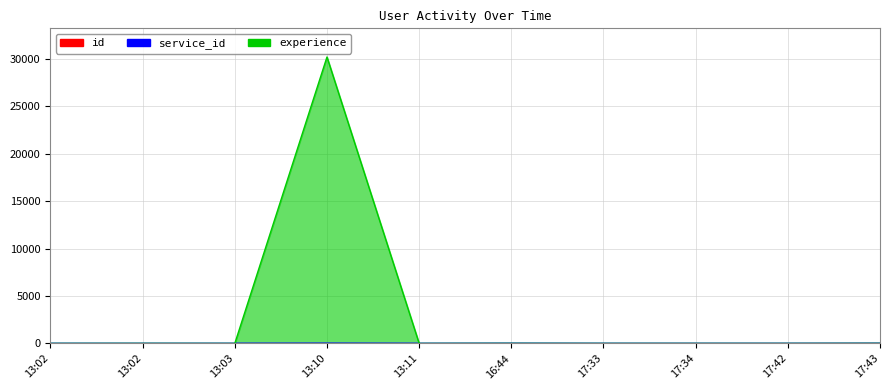

How many interior local peaks does the experience series have?

3